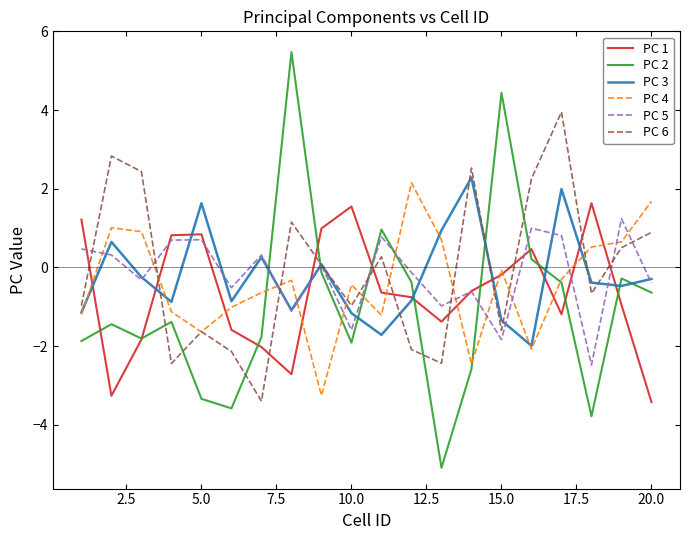

True or false: PC 3 and PC 2 intersect in this chart.

True